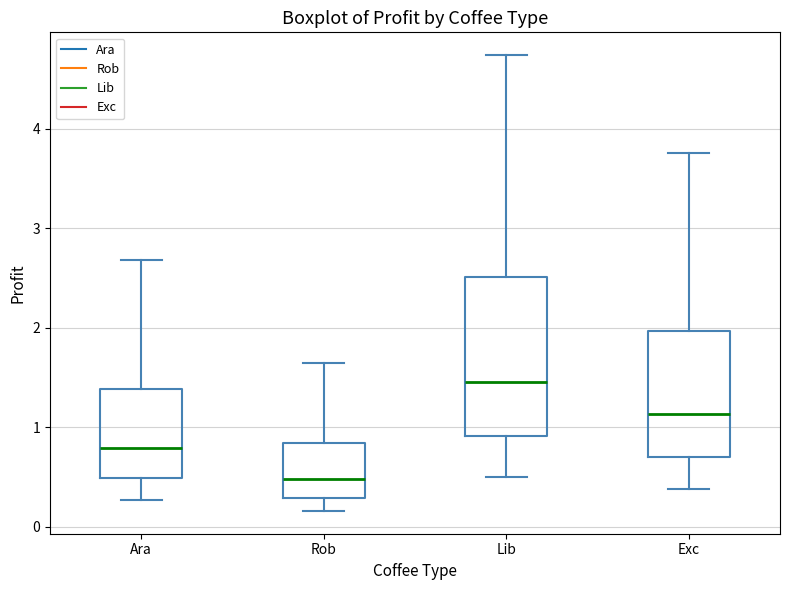

Where does the upper whisker of the box for Ara end on the y-axis? The values are not printed on the chart, so give them approximately, as read against the axis.

2.7